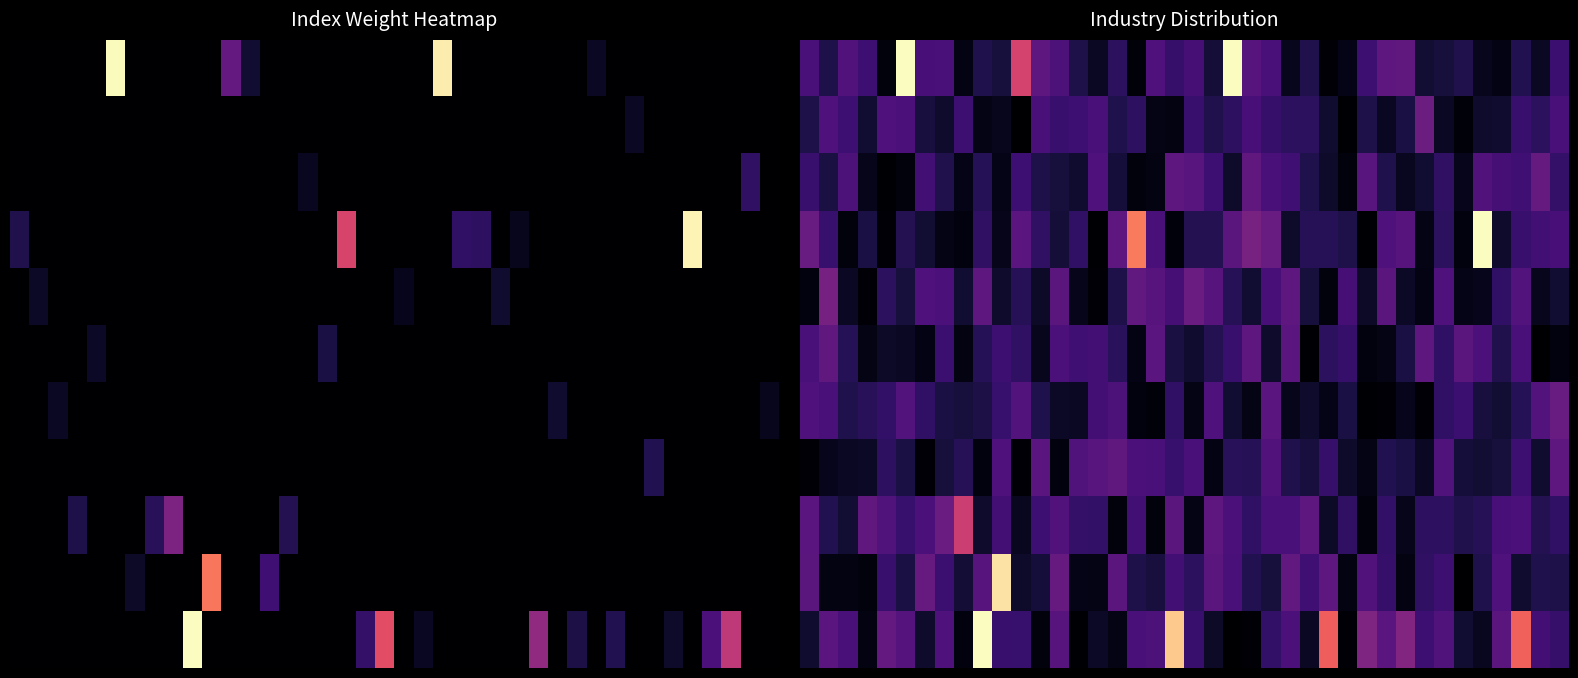

Which has a higher value, 15 or 18?

18